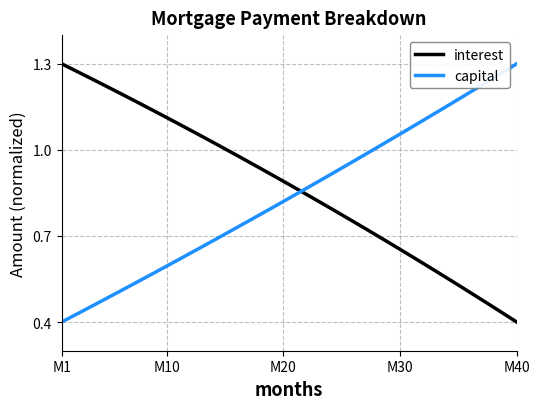

Which series ends up on top after the final intersection of capital and interest?

capital